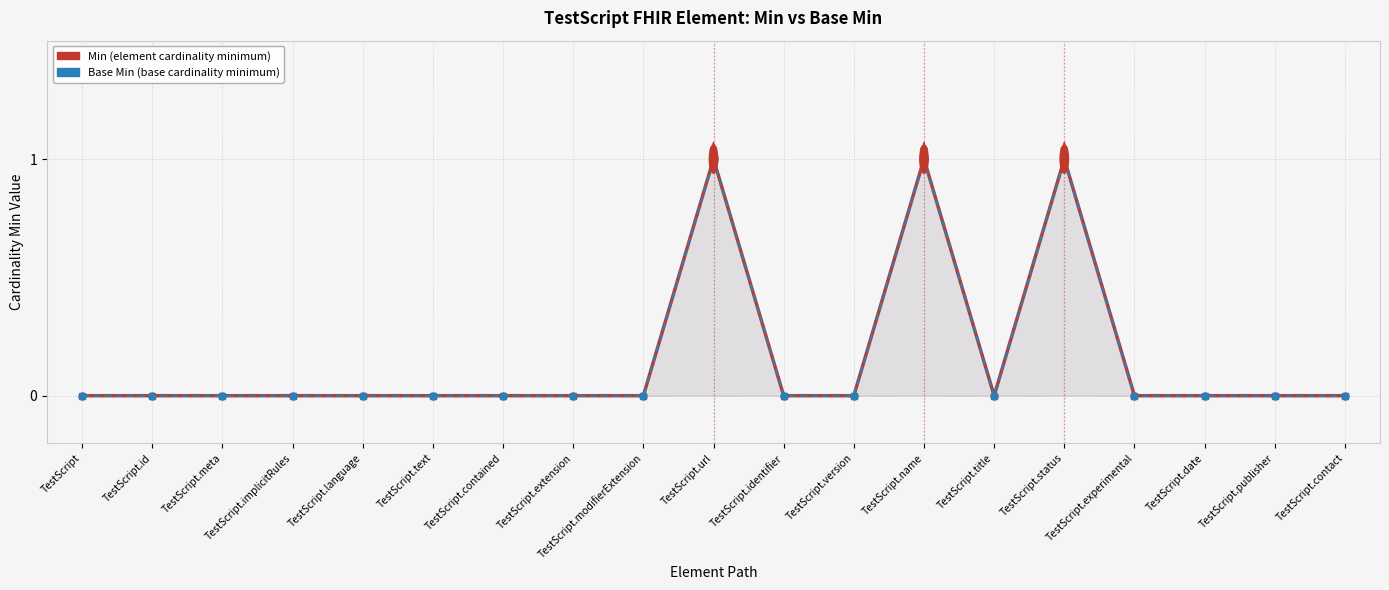

Which category has the highest value across all series?

TestScript.url